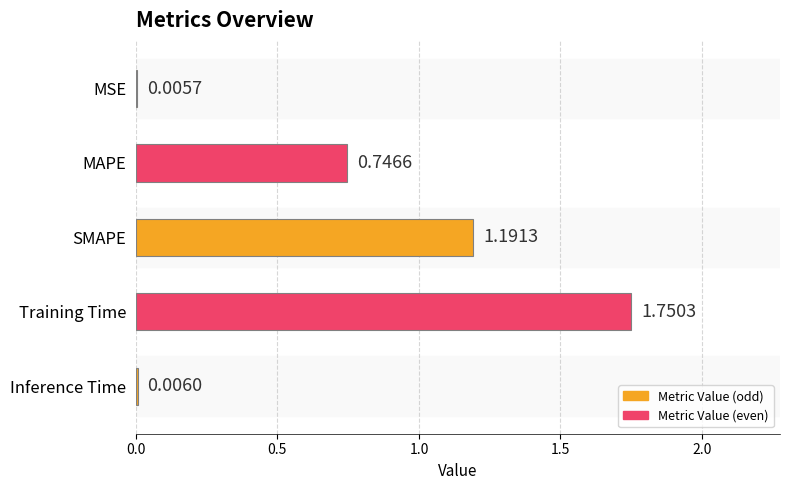

Which label corresponds to the largest value in the chart?

Training Time